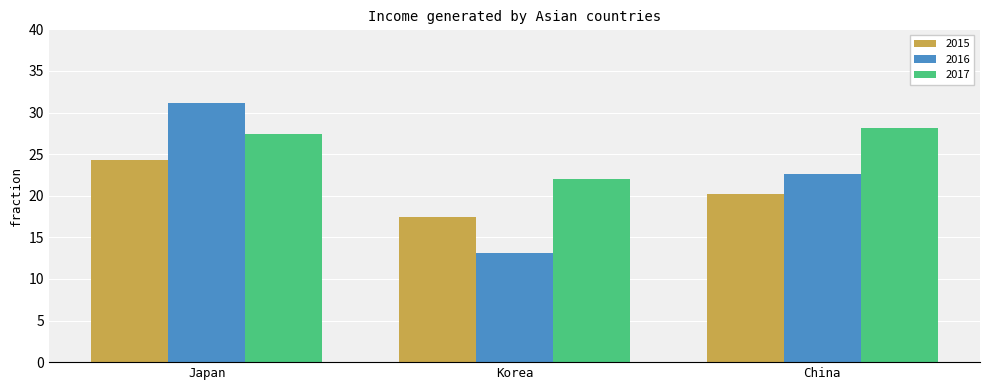

What is the lowest value of the 2015 series?

17.4